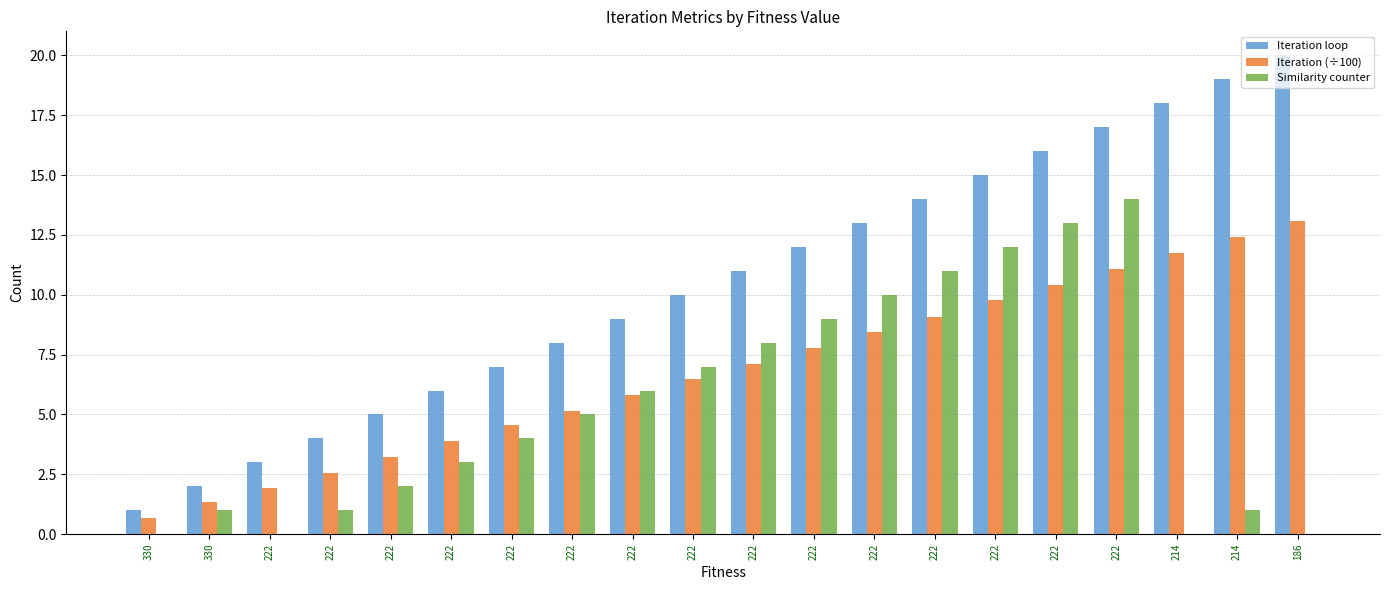

What value does the Iteration (÷100) series have at 222?

1.9